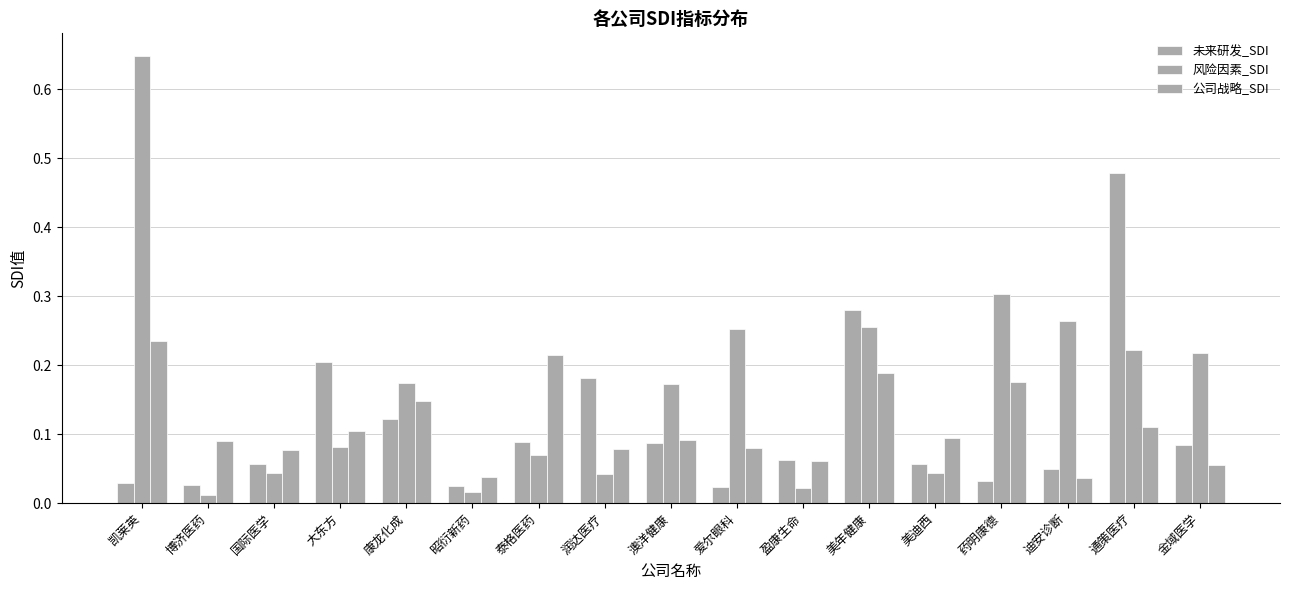

At which label is 公司战略_SDI closest to 0?

迪安诊断